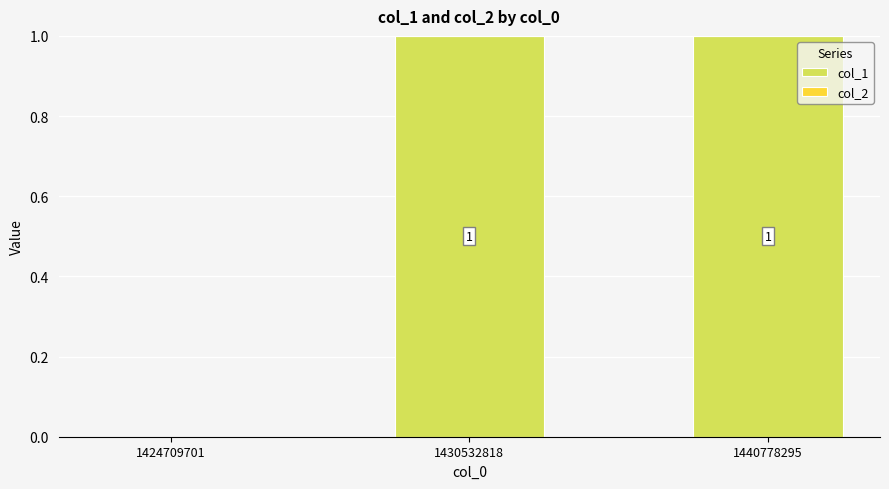

At which label is the value closest to 0?

1424709701